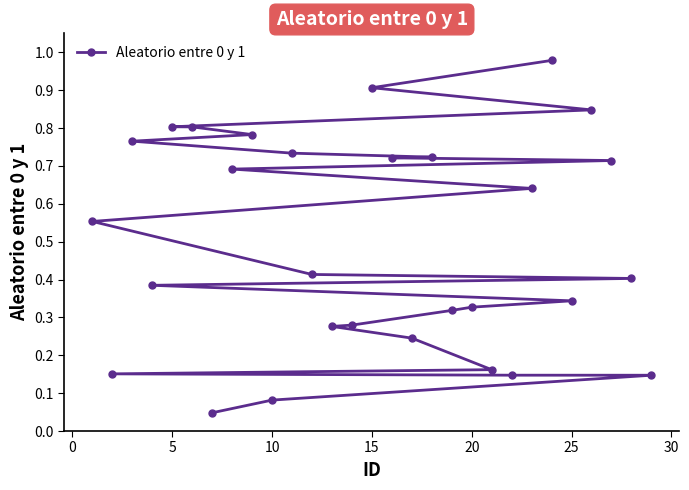

What is the difference between the maximum and second lowest values?

0.9